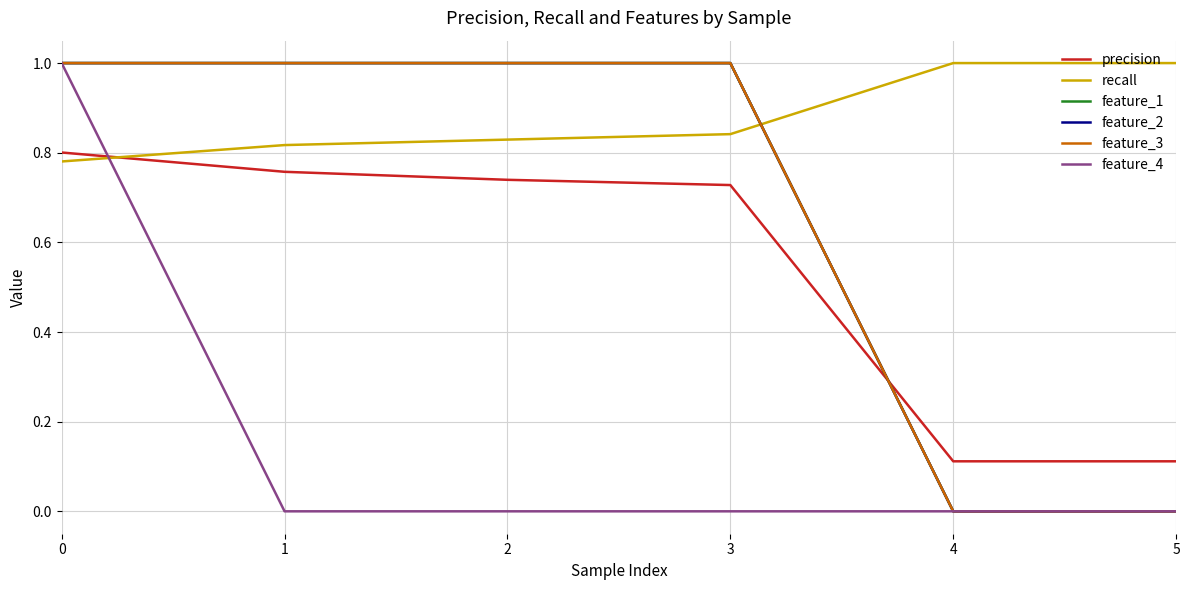

Does the chart display data point markers on the line(s)?

No